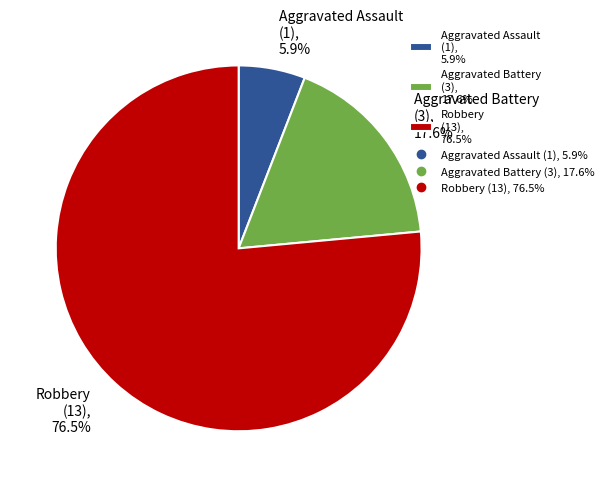

Between Robbery and Aggravated Assault, which is larger?

Robbery